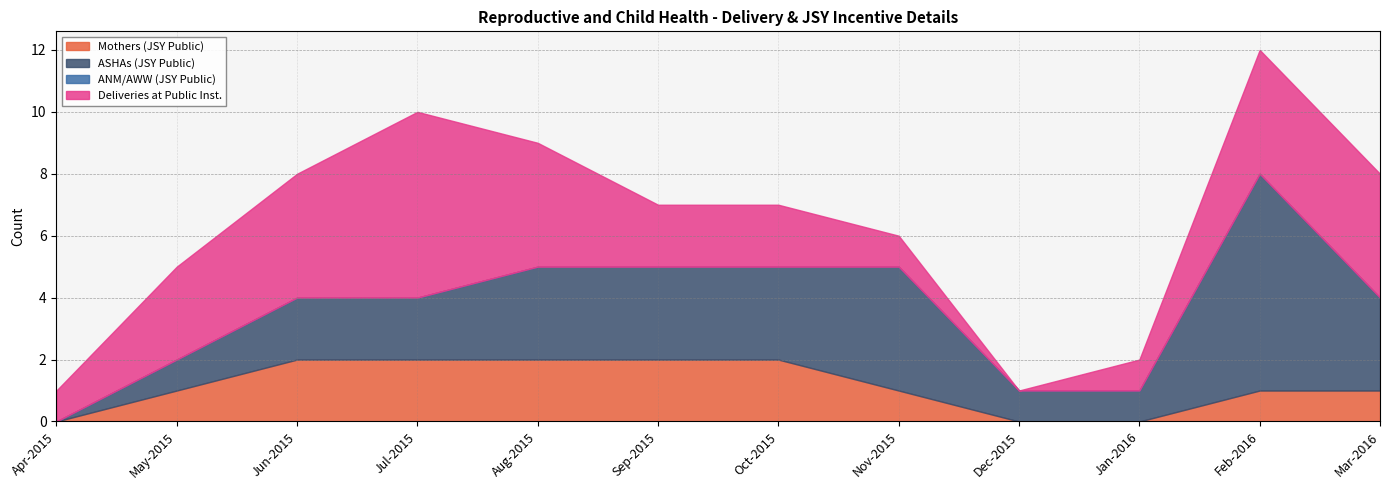

What are all the series names shown in the legend?

Mothers (JSY Public), ASHAs (JSY Public), ANM/AWW (JSY Public), Deliveries at Public Inst.